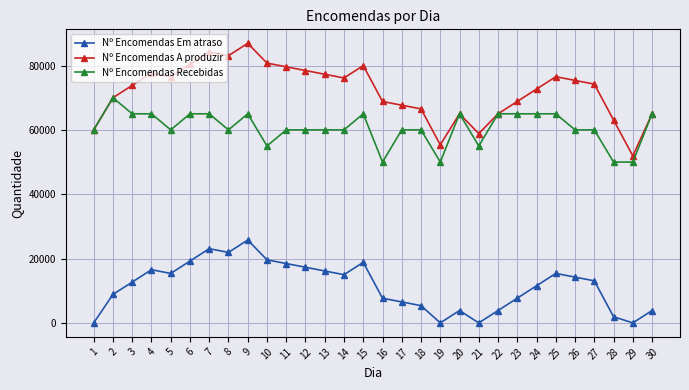

What is the sum of all Nº Encomendas A produzir values?

2159790